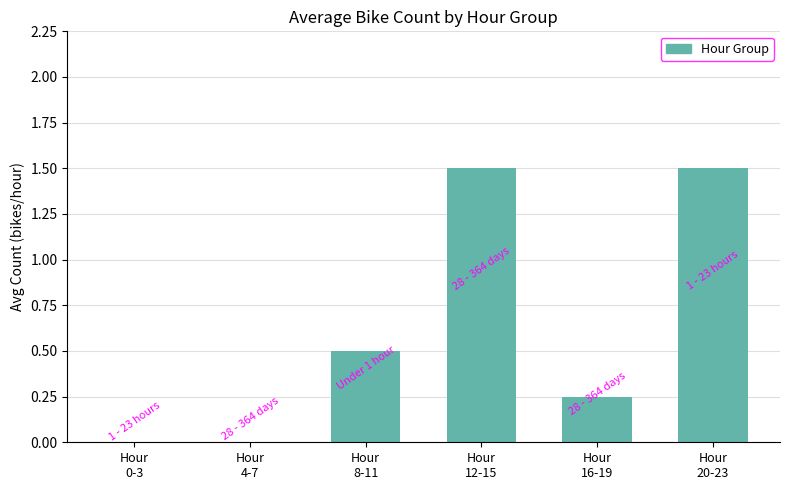

Are the bars grouped side by side (vs. stacked)?

No